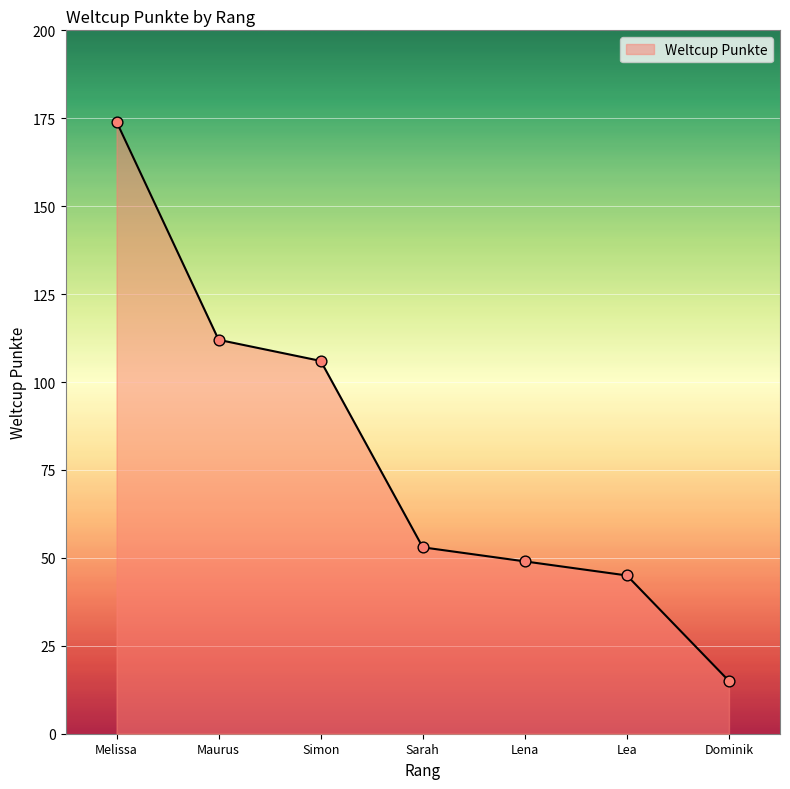

Between Lea and Maurus, which is larger?

Maurus